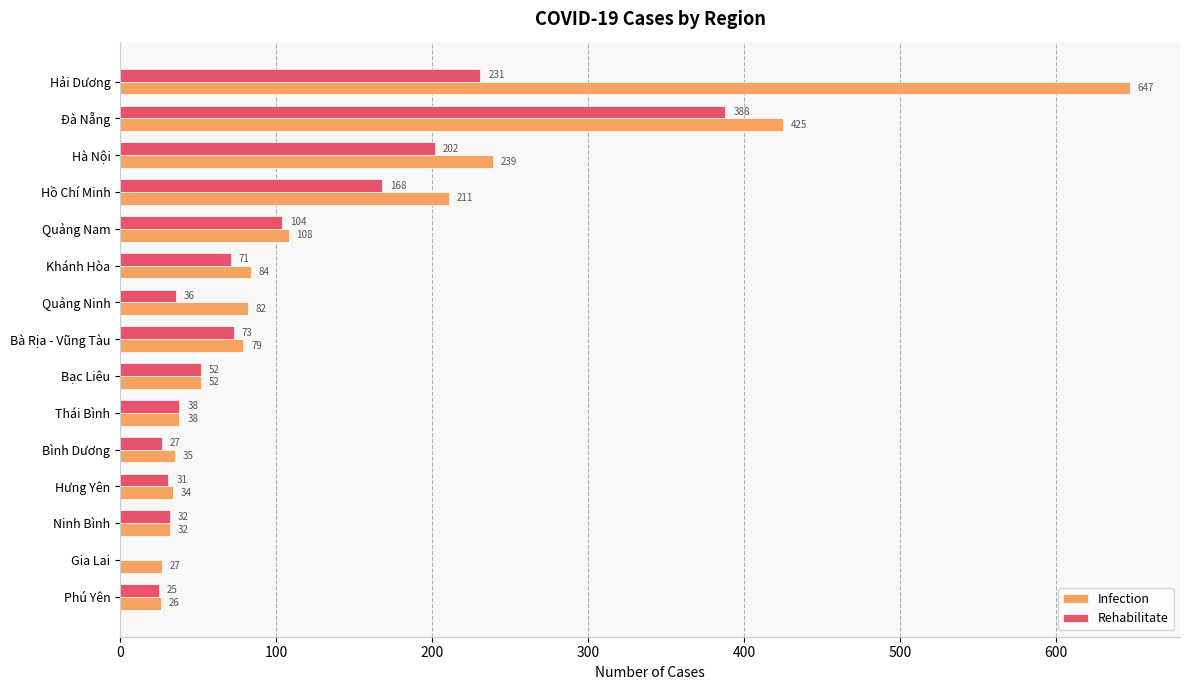

True or false: Rehabilitate has a value of 36 at Quảng Ninh.

True